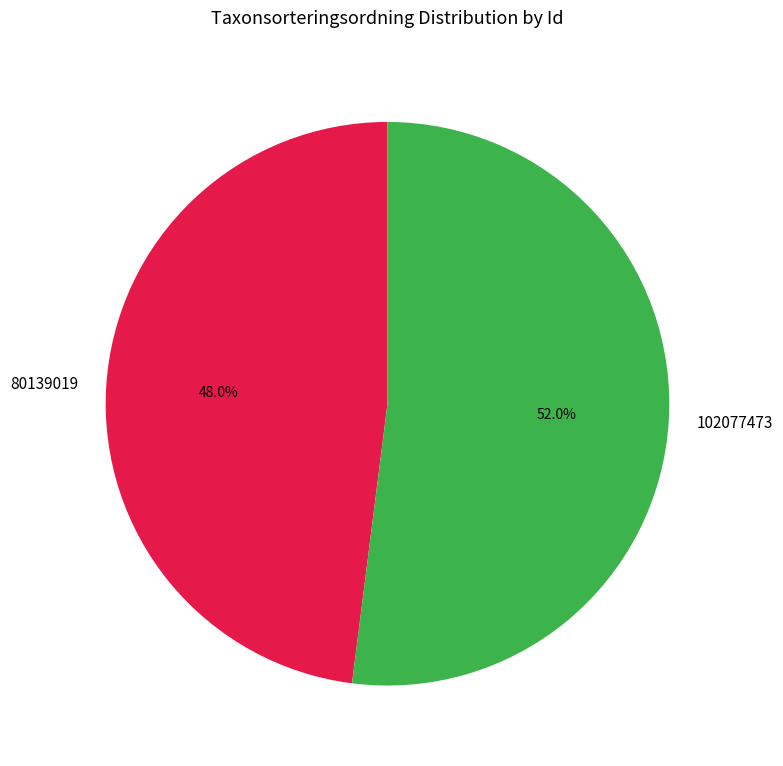

How many slices are in this pie chart?

2